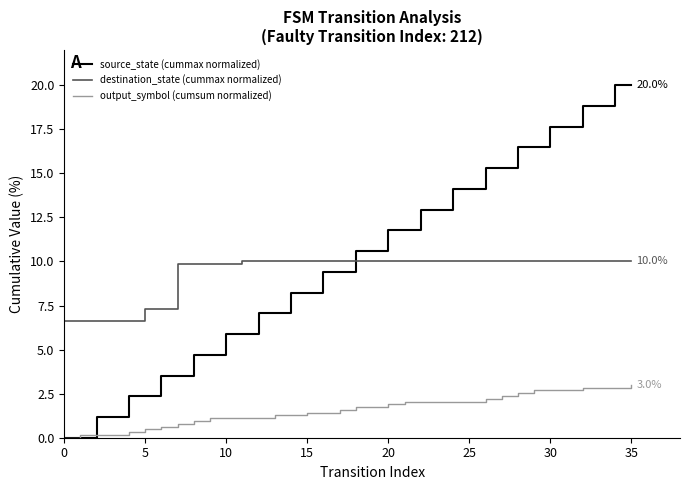

What is the maximum value shown in the chart?

20.0